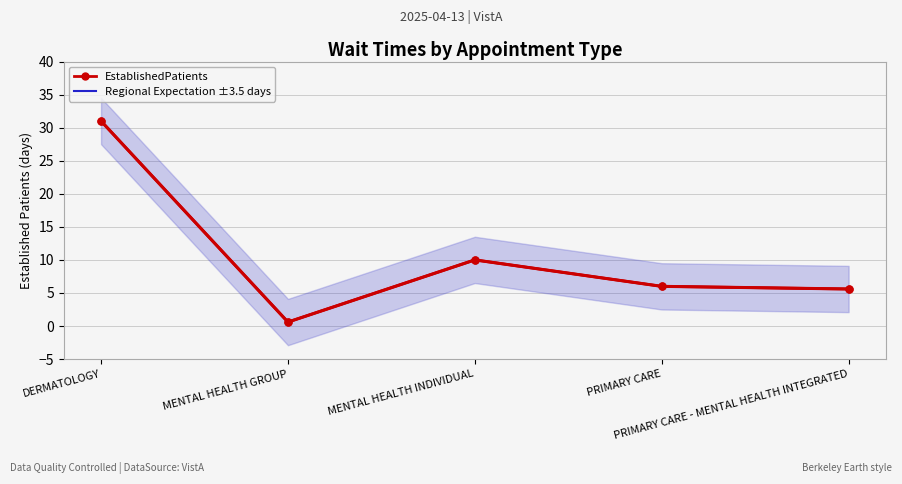

What is the sum of all EstablishedPatients values?

53.2